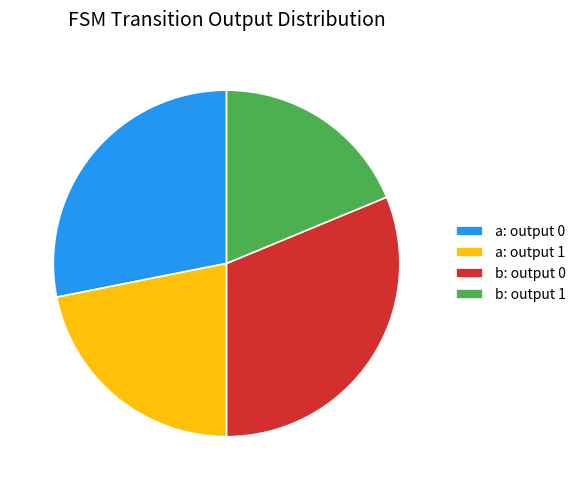

True or false: b: output 0 accounts for 43% of the total.

False